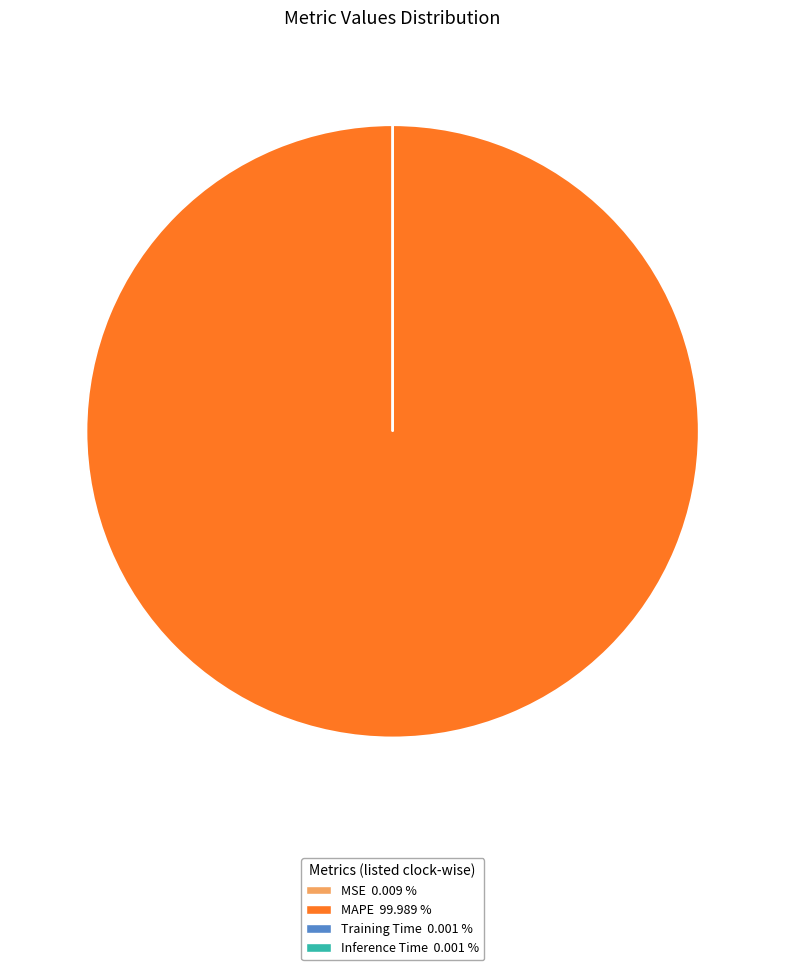

What is the majority slice?

MAPE